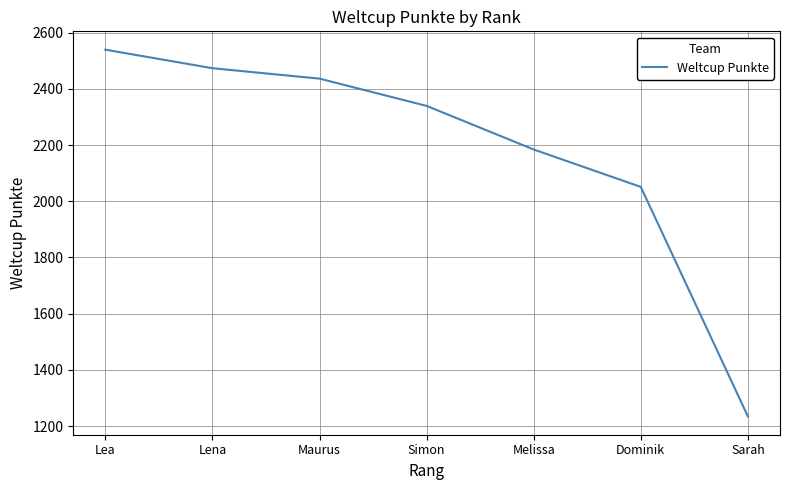

At which label does the data first exceed 2339?

Lea